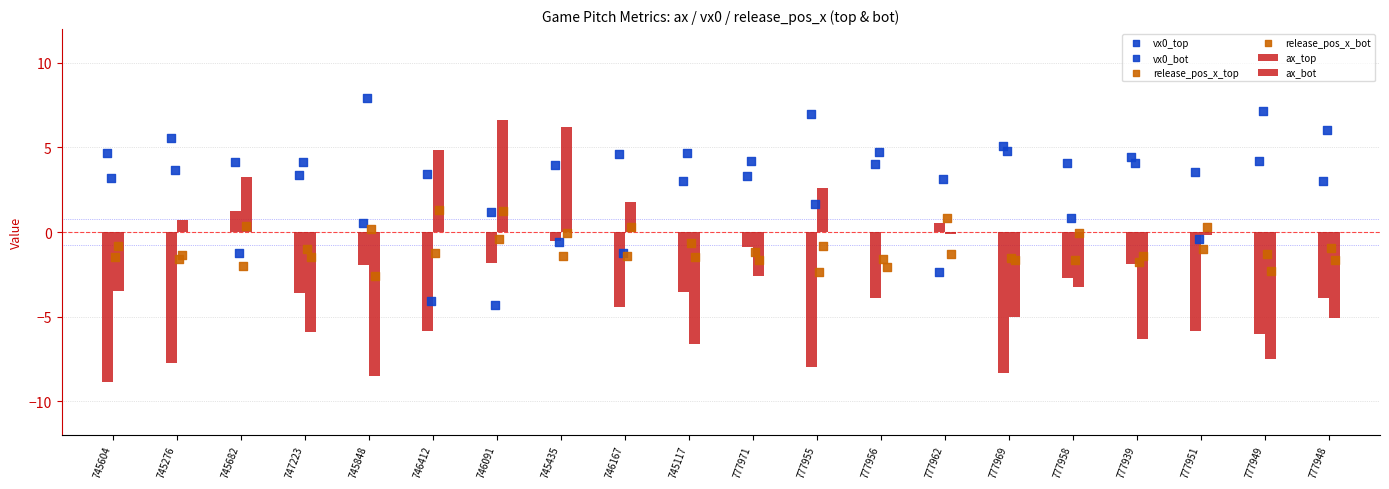

Which series has the largest total across all categories?

vx0_top